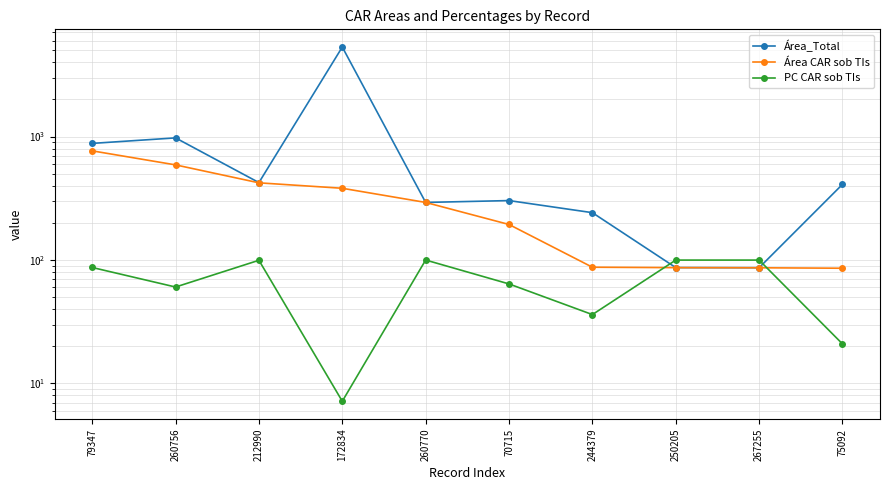

What is the approximate value of Área CAR sob TIs at 212990?

422.0